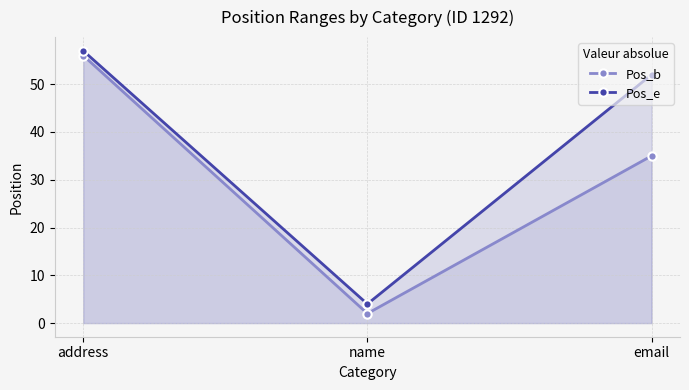

Reading right to left, extract all data points from this chart.

Pos_b: email=35	name=2	address=56
Pos_e: email=52	name=4	address=57